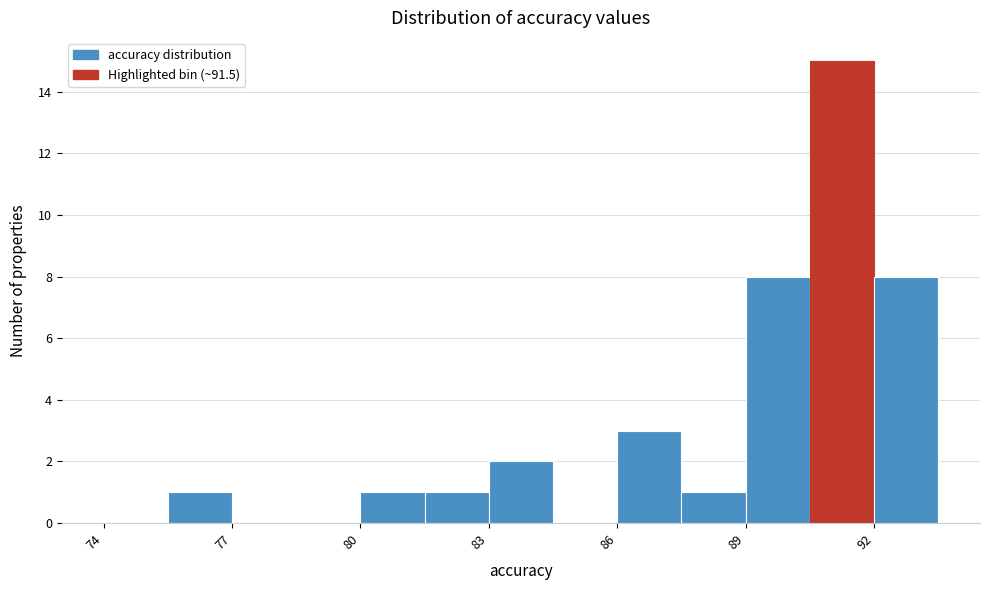

Around what value on the x-axis is the tallest bar? Give the approximate position of its centre, as read against the axis.

91.5